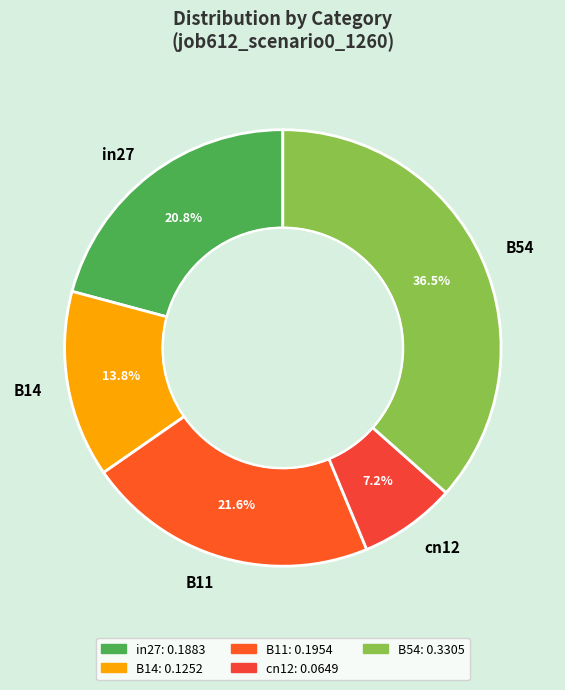

Count the number of slices in the pie.

5